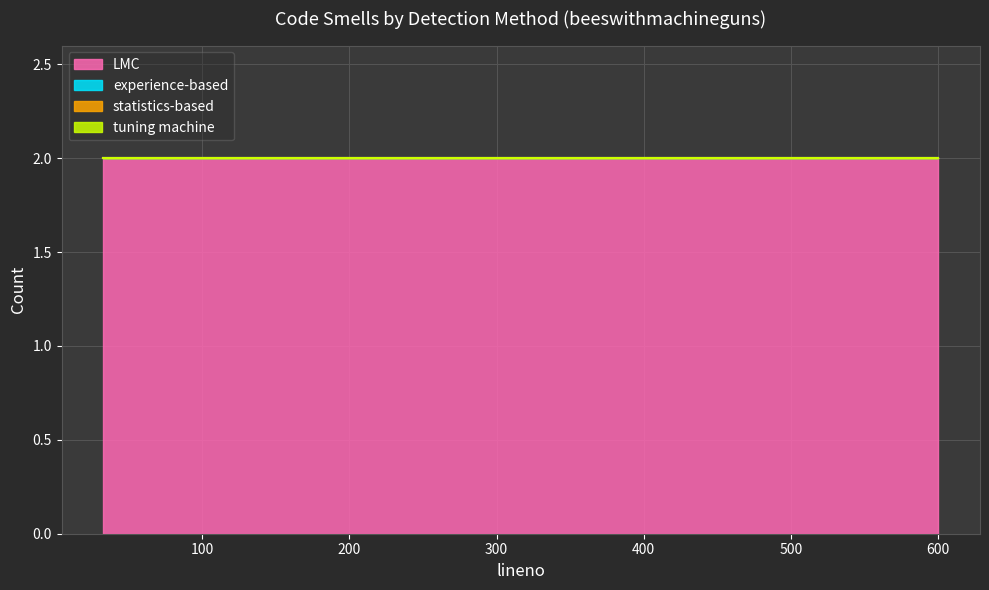

At 234, list the series in order from largest to smallest.

LMC, experience-based, statistics-based, tuning machine